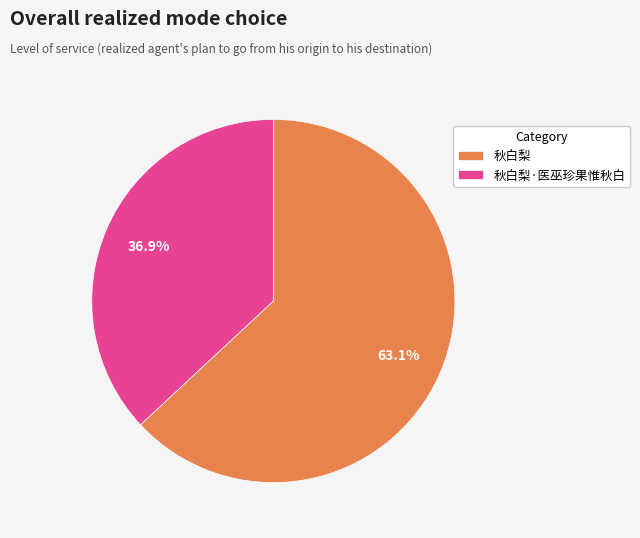

To the nearest percent, what portion does 秋白梨 represent?

63%